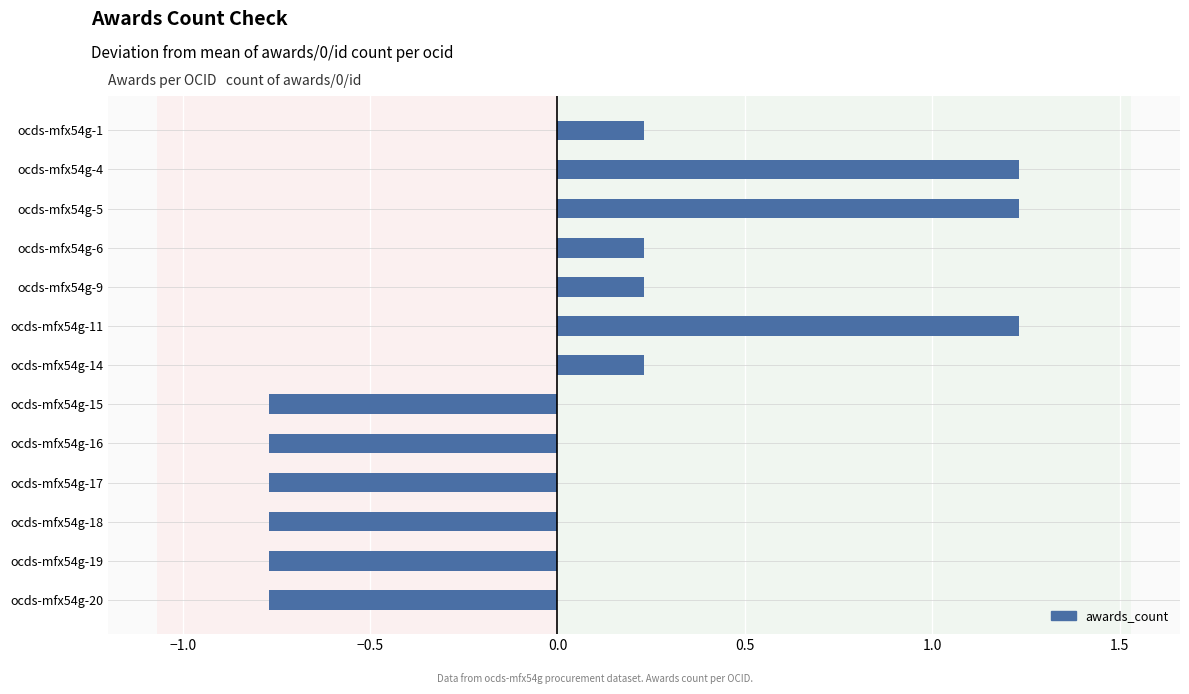

The chart shows a value of 0.1 at ocds-mfx54g-14. True or false?

False